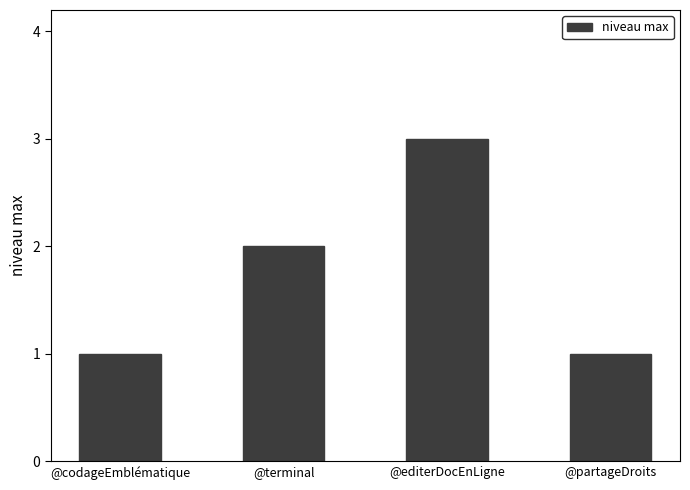

What is the minimum value shown in the chart?

1